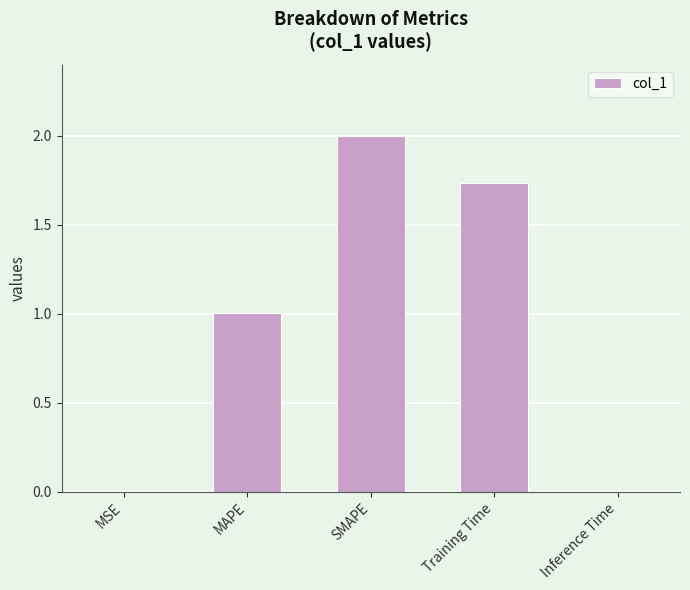

The value at MSE is 0.0. True or false?

True